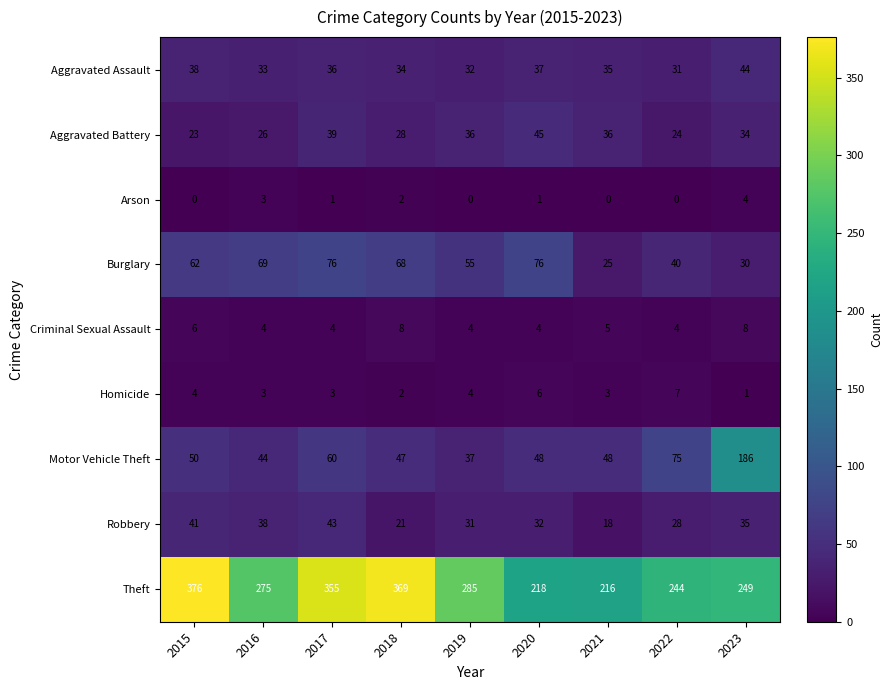

Which series has the largest total across all categories?

Theft